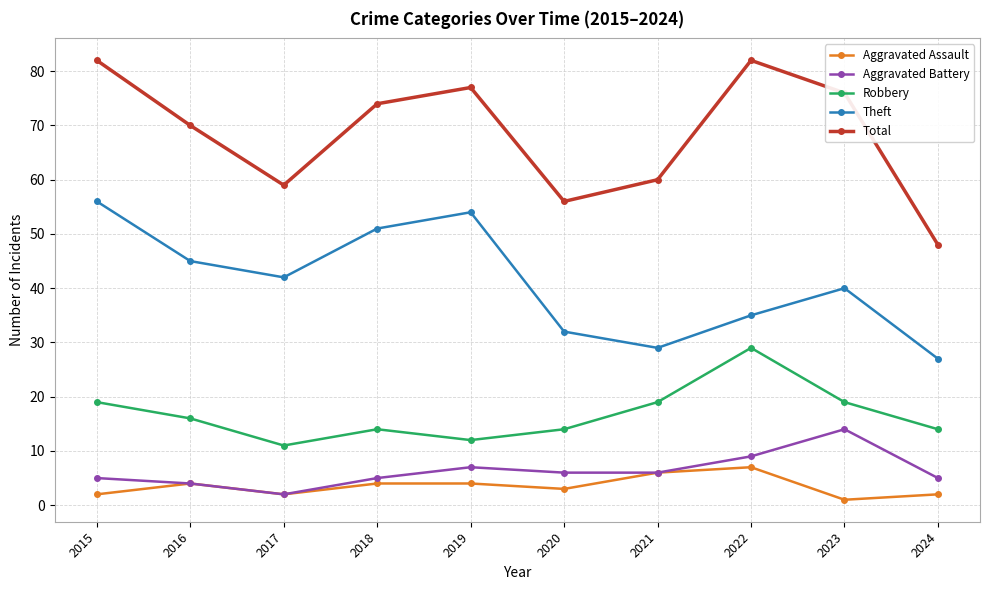

What is the sum of all Aggravated Assault values?

35